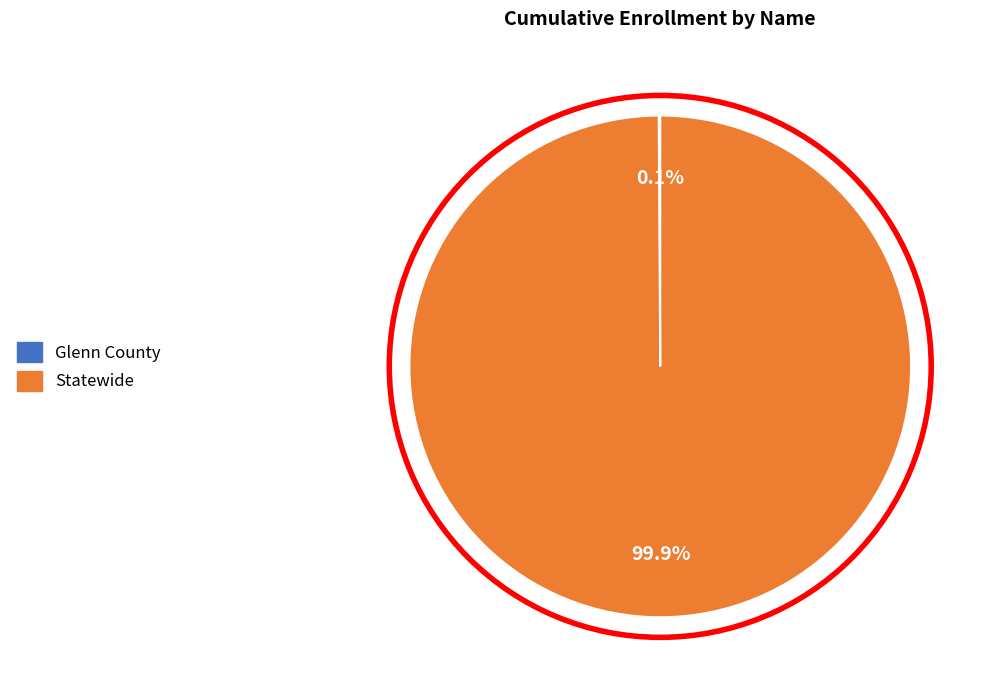

Which category has the biggest portion of the pie?

Statewide